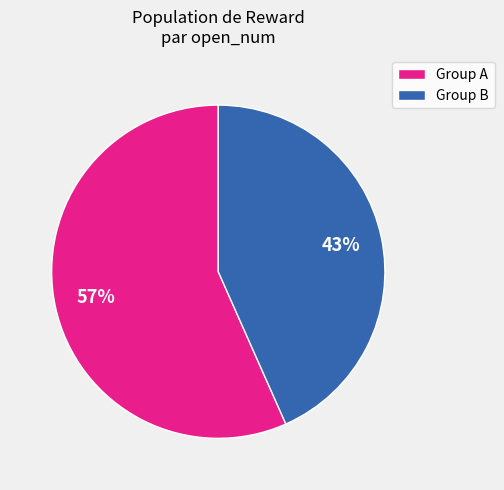

Is there any slice that represents more than half of the pie?

Yes